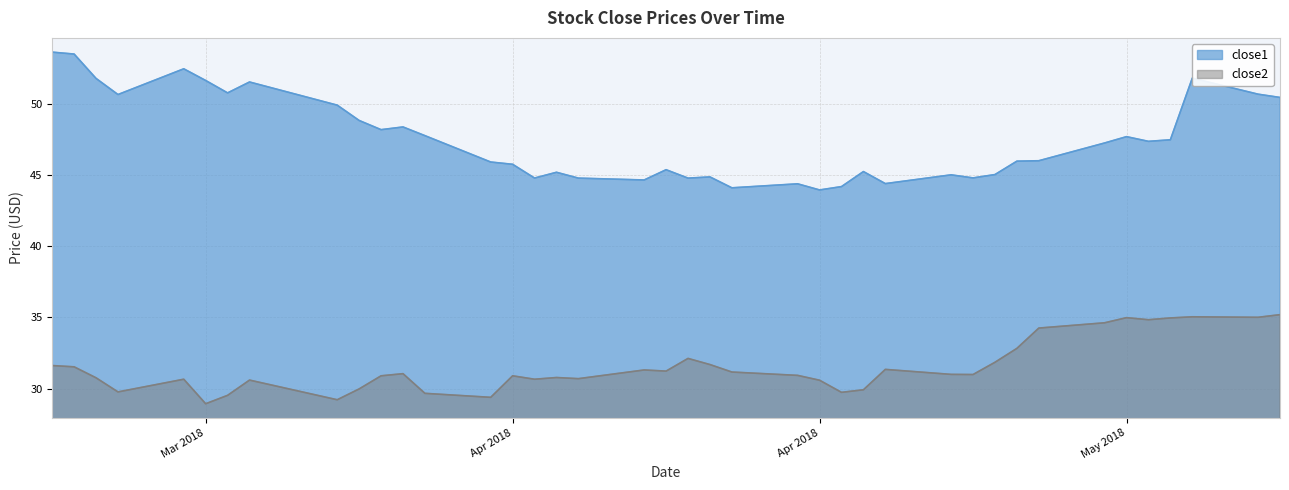

True or false: close2 and close1 intersect in this chart.

False